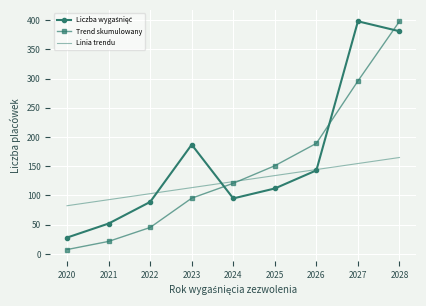

Is the value of Linia trendu at 2026 greater than the value of Trend skumulowany at 2022?

Yes